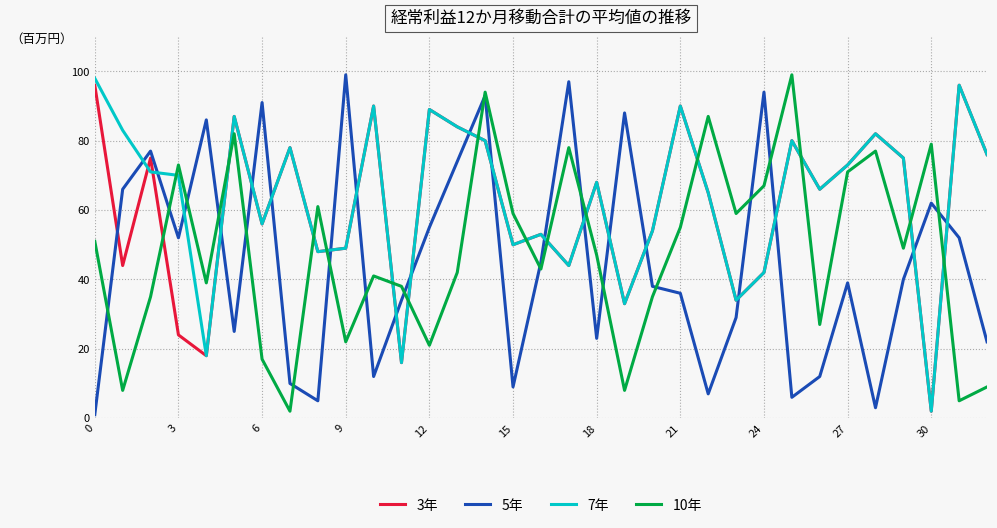

Does the chart have visible grid lines?

Yes